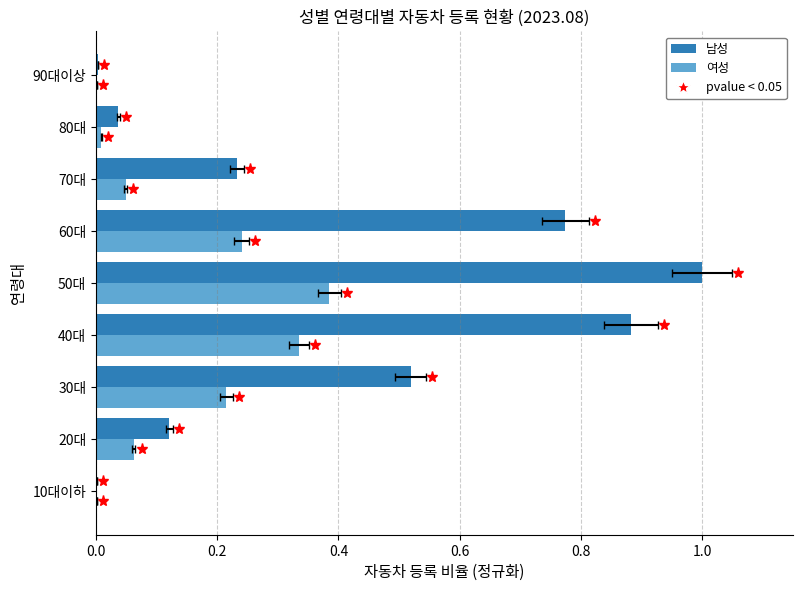

Which series has the widest spread of values?

남성